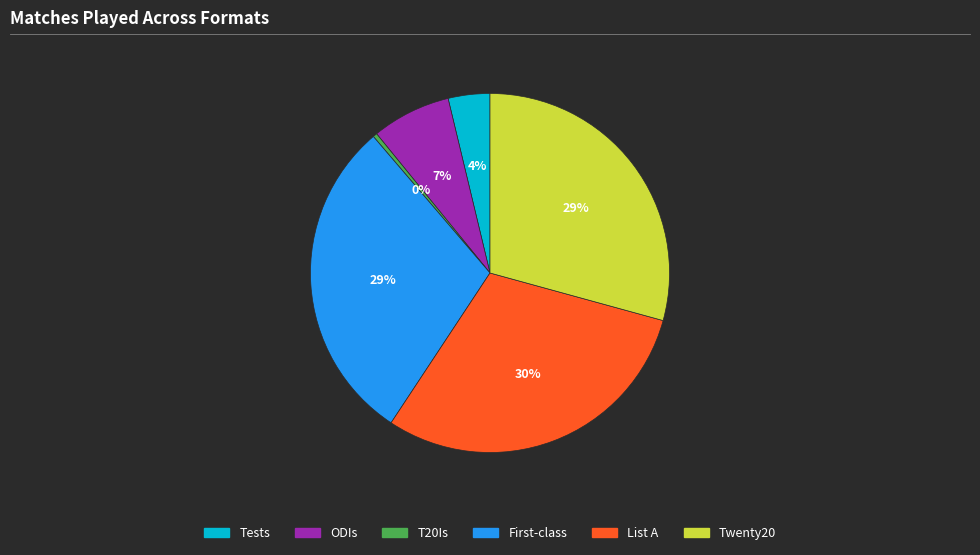

What is the largest slice in the pie chart?

List A